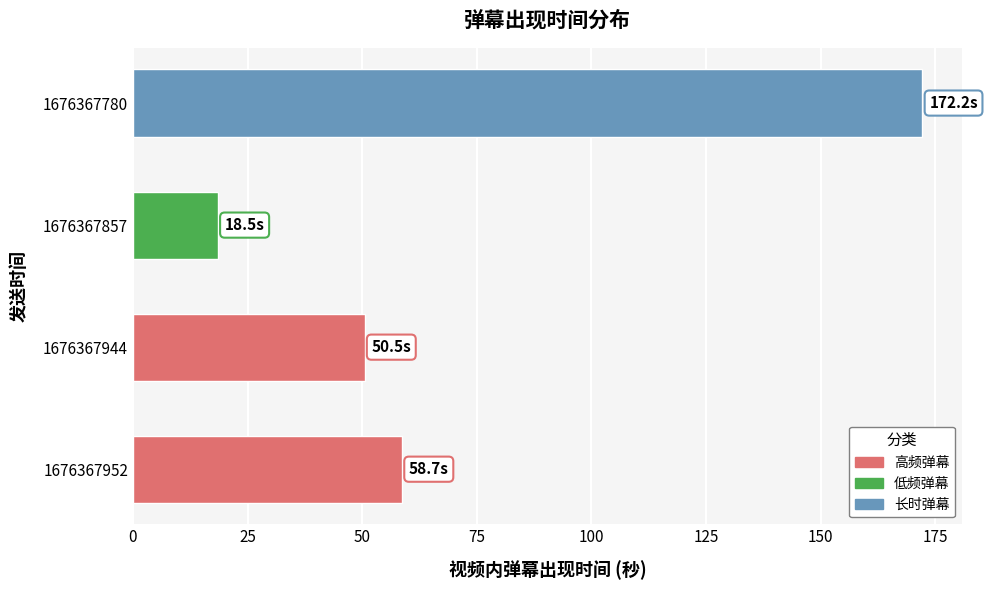

Are the bars grouped side by side (vs. stacked)?

No